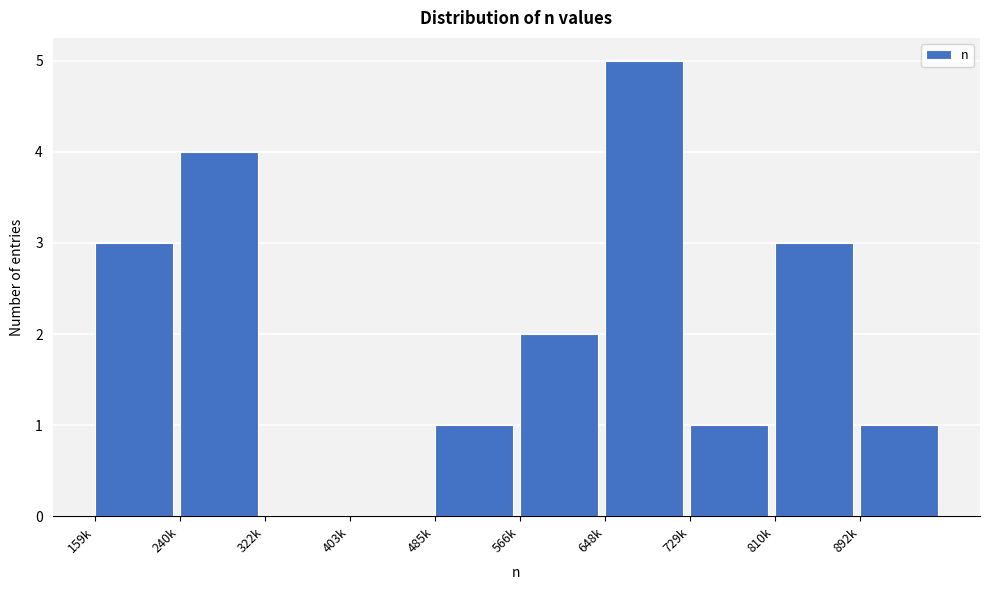

Reading right to left, list all the values displayed in this chart.

892k=1	810k=3	729k=1	648k=5	566k=2	485k=1	403k=0	322k=0	240k=4	159k=3